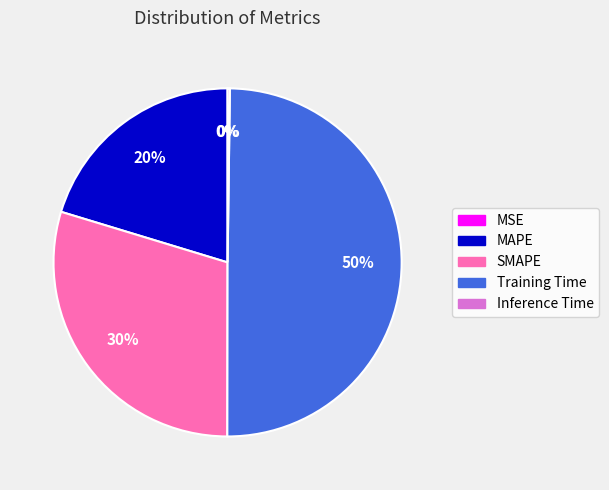

Which category has the biggest portion of the pie?

Training Time